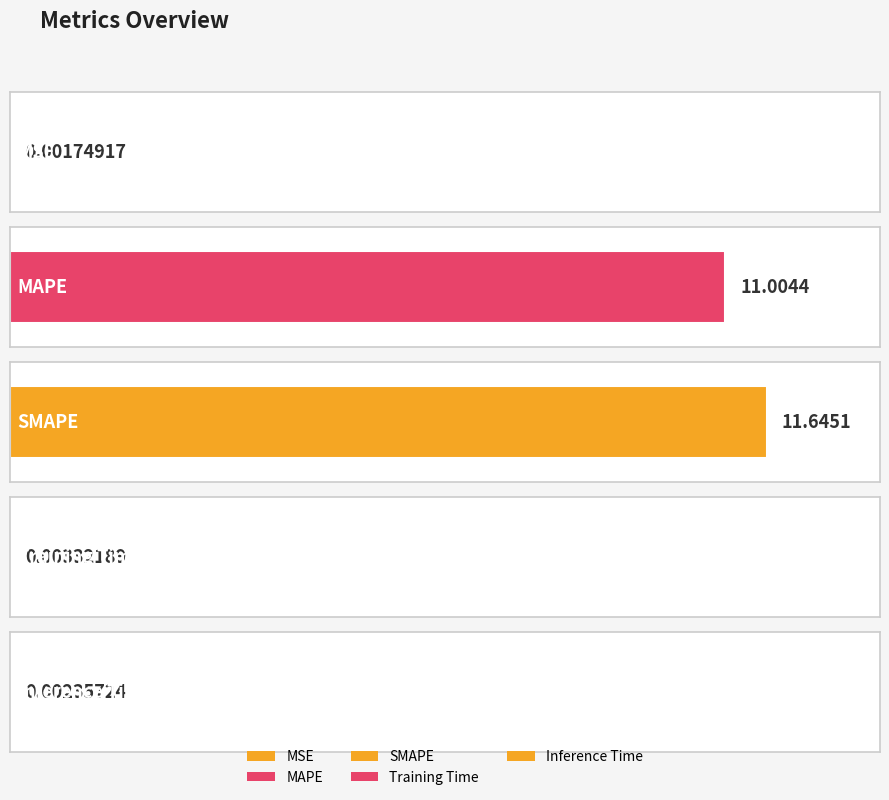

Reading right to left, transcribe all the data shown in this chart.

Inference Time=0.0	Training Time=0.0	SMAPE=11.6	MAPE=11.0	MSE=0.0